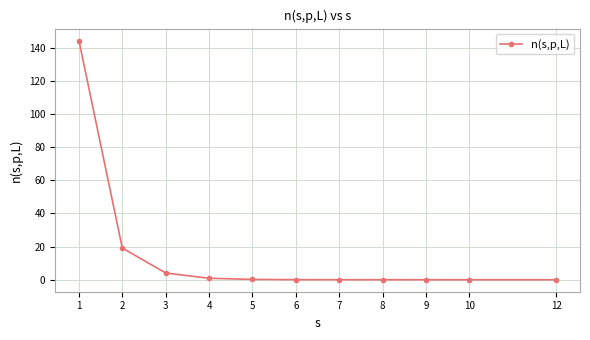

Which label corresponds to the largest value in the chart?

1